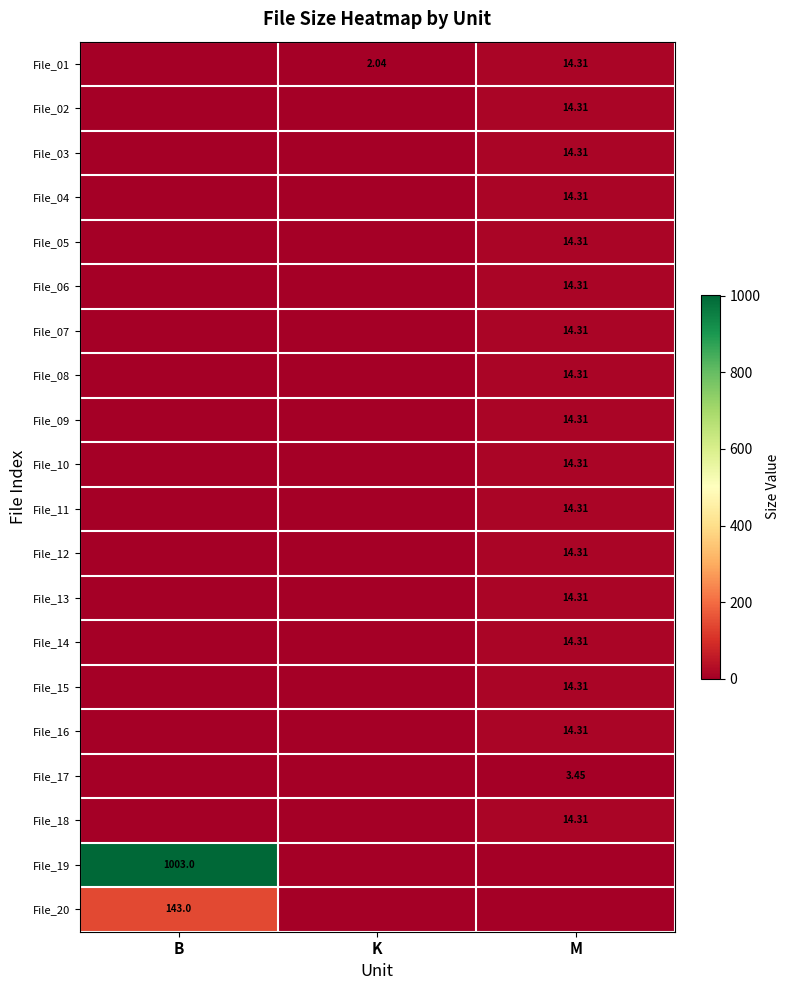

The value of File_09 at K is -5.5. True or false?

False